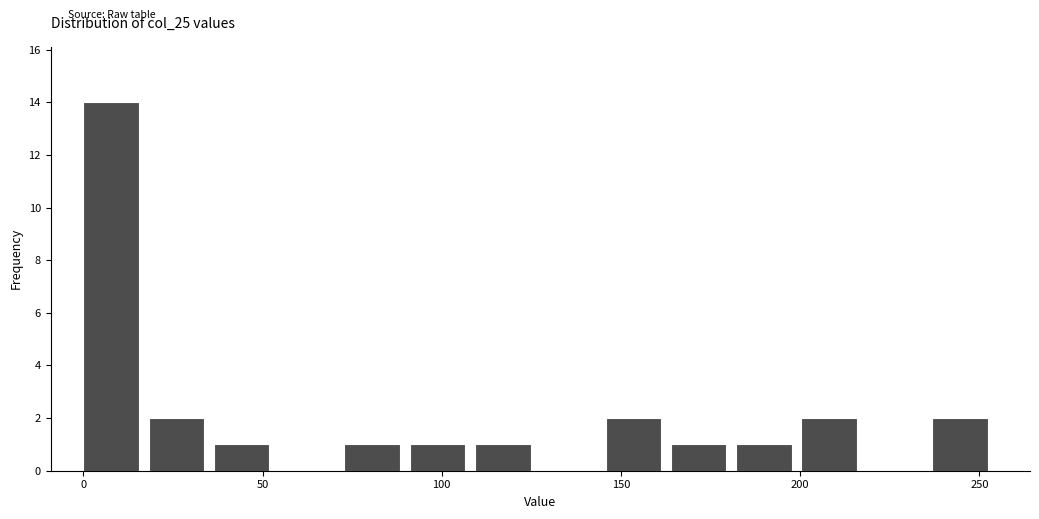

Read against the x-axis, roughly where is the centre of the tallest bar?

10